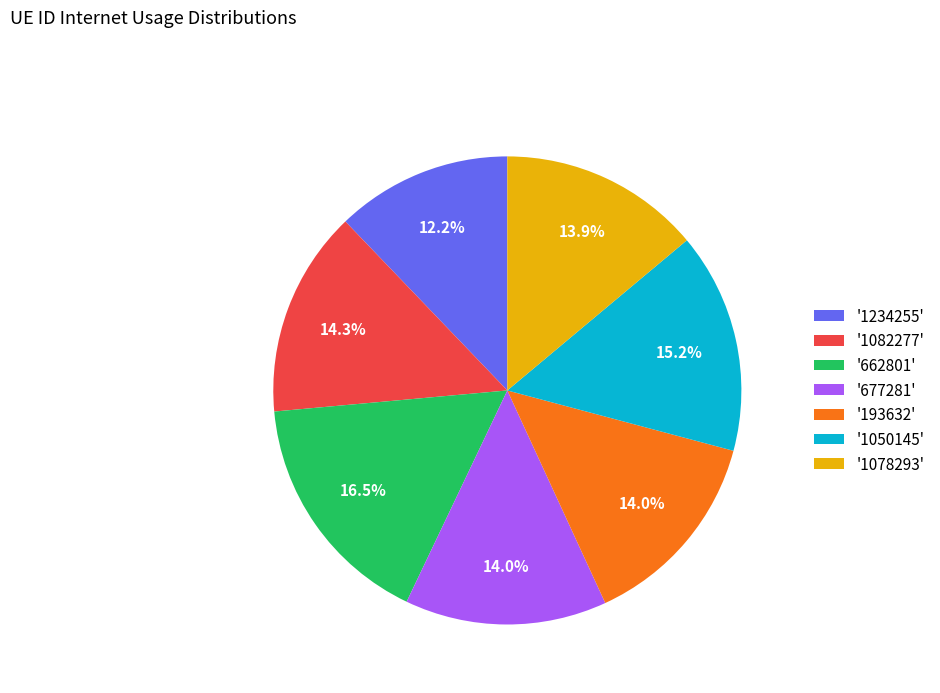

To the nearest percent, what is the average slice percentage?

14%